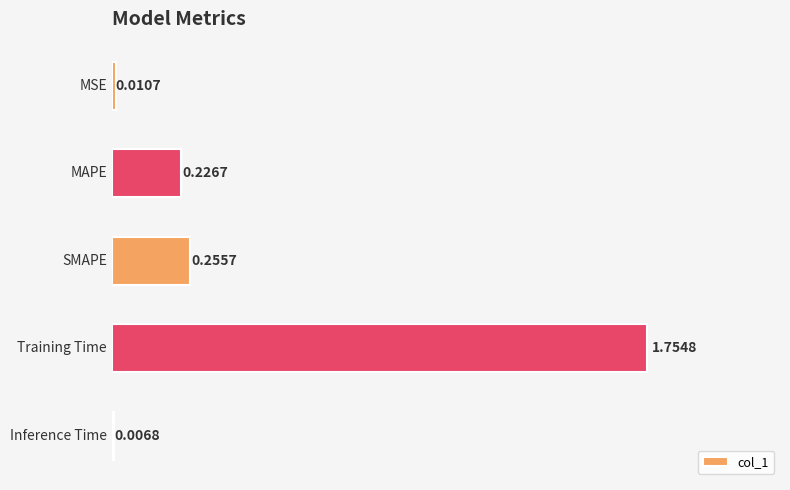

Does the chart contain any negative values?

No